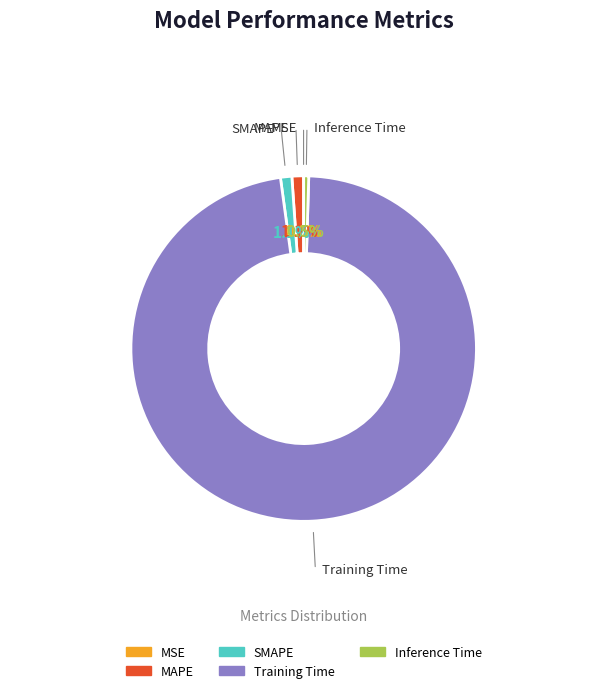

Which has a higher value, Training Time or Inference Time?

Training Time